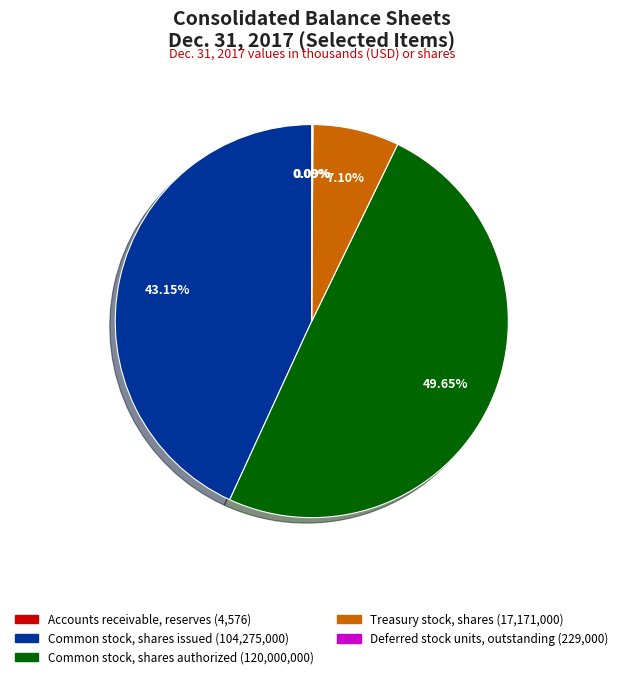

Between Common stock, shares authorized and Treasury stock, shares, which is larger?

Common stock, shares authorized